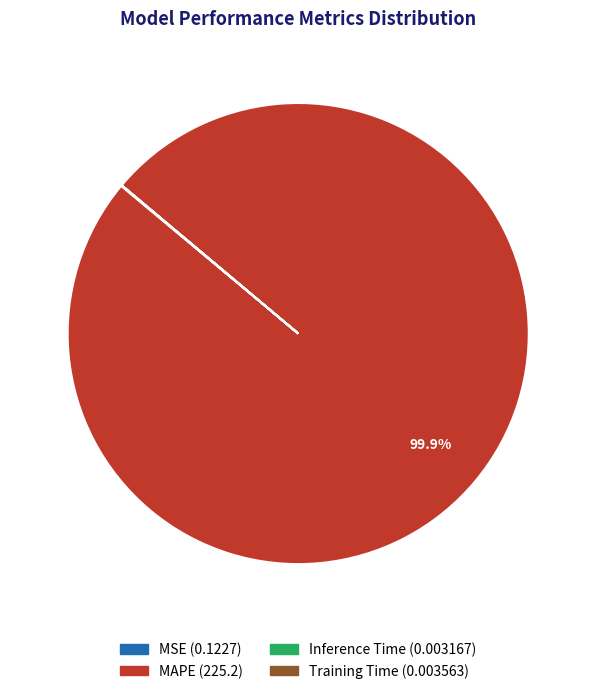

Does any single category account for the majority?

Yes